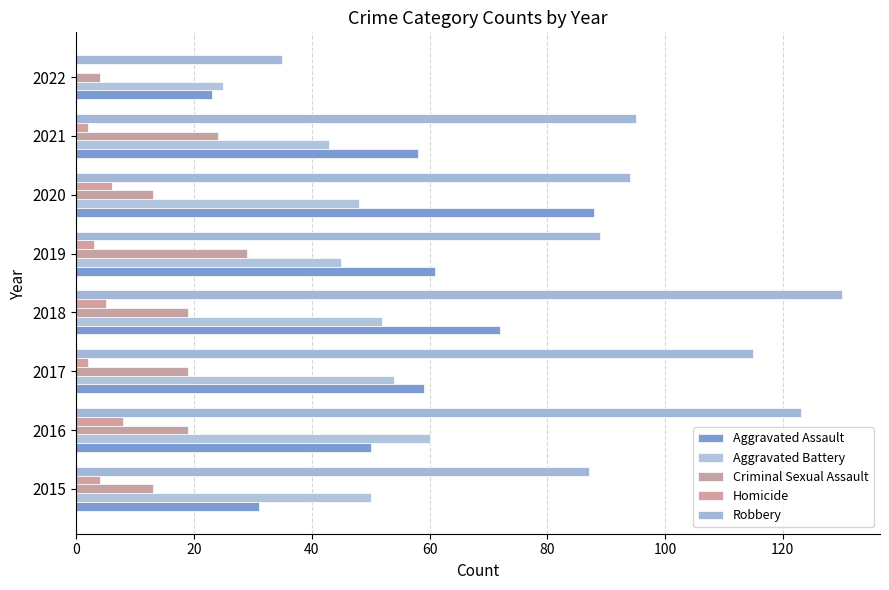

What are all the series names shown in the legend?

Aggravated Assault, Aggravated Battery, Criminal Sexual Assault, Homicide, Robbery